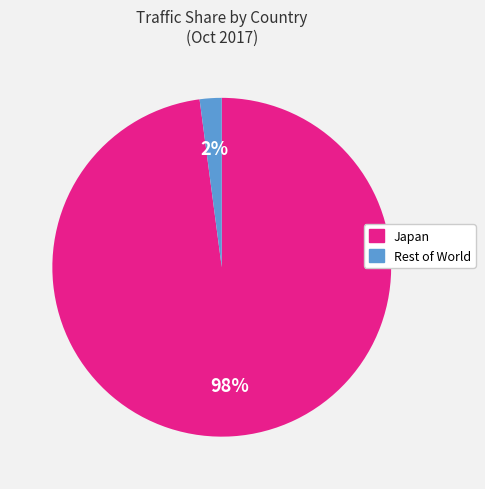

Is there any slice that represents more than half of the pie?

Yes